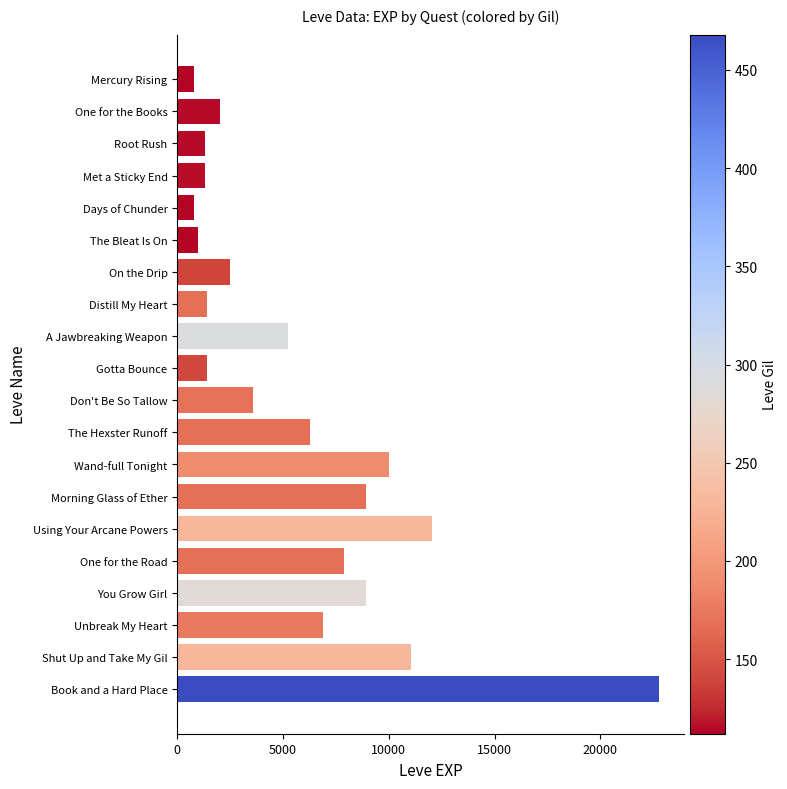

How many data points are less than 5220?

10